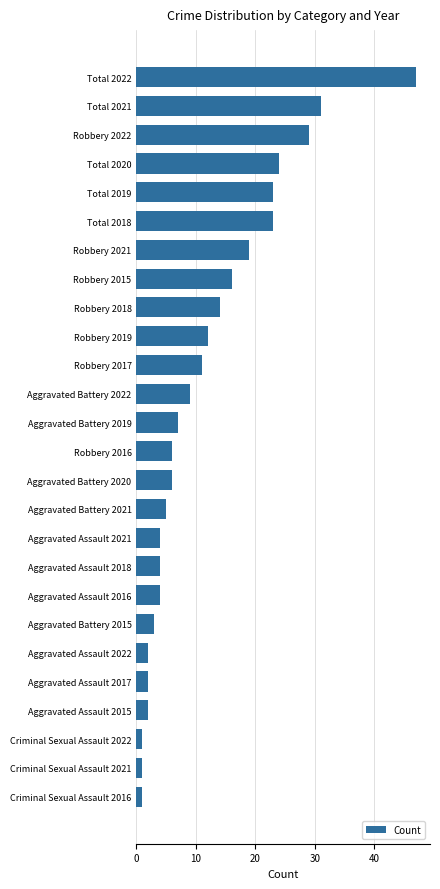

True or false: the data shows 24 at Robbery 2018.

False